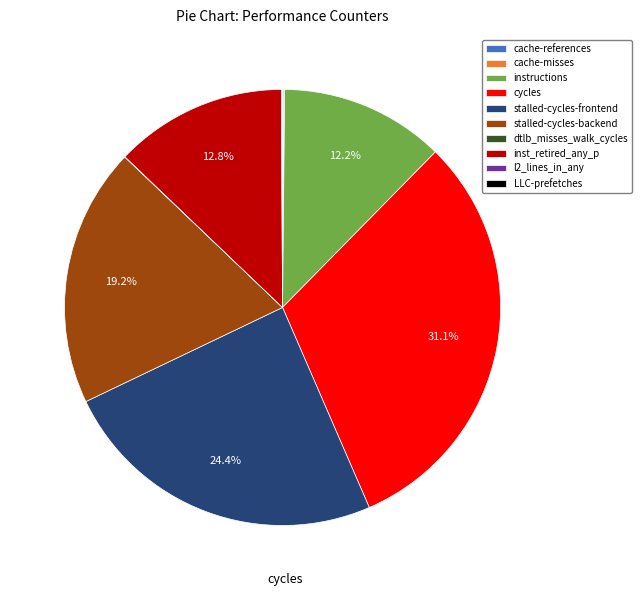

Combined, what portion of the pie is stalled-cycles-backend and instructions?

31.4%